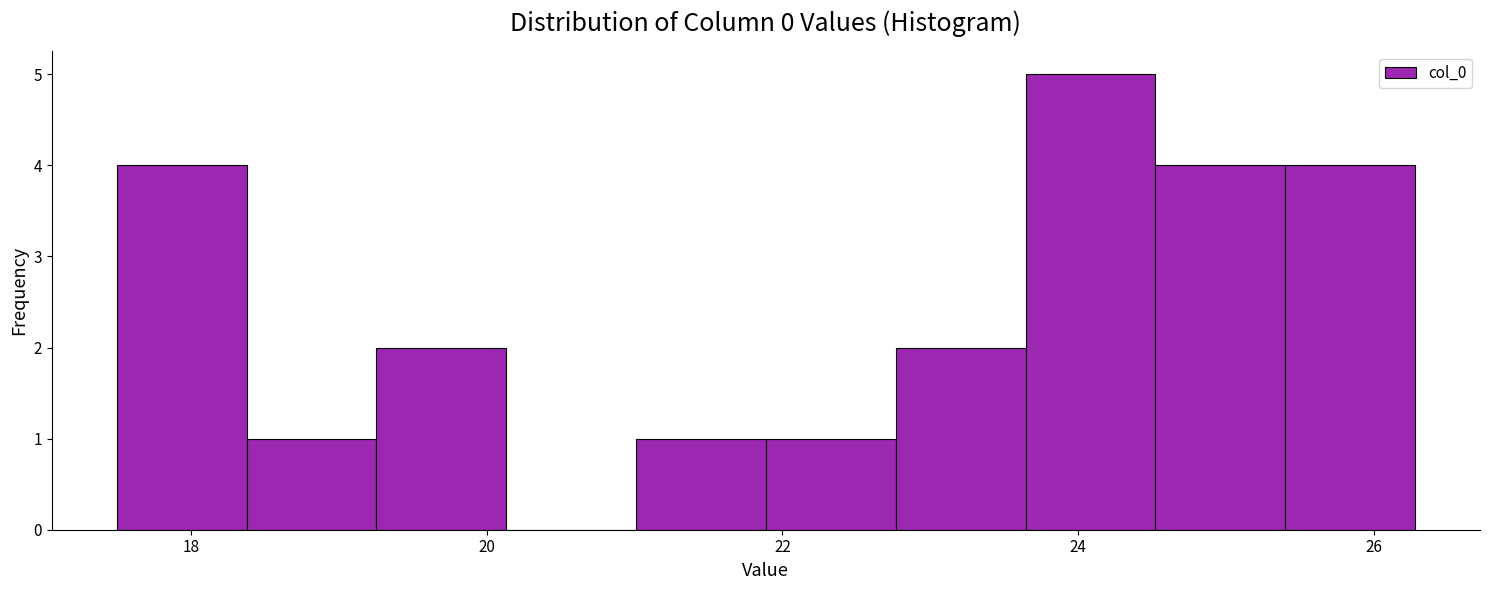

Reading left to right, transcribe this chart: for each bar, give the range it covers on the x-axis and its height. Neither the bar edges nor the heights are printed on the chart, so give them approximately, as read against the axes.

17.4 to 18.4: 4
18.4 to 19.2: 1
19.2 to 20.2: 2
20.2 to 21.0: 0
21.0 to 21.8: 1
21.8 to 22.8: 1
22.8 to 23.6: 2
23.6 to 24.6: 5
24.6 to 25.4: 4
25.4 to 26.2: 4